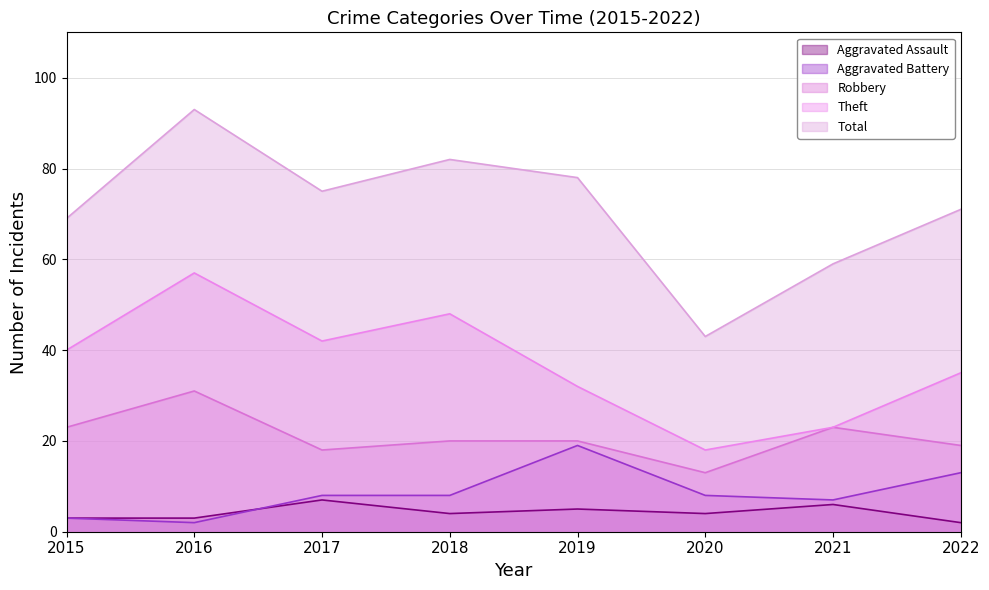

What is the maximum value shown in the chart?

93